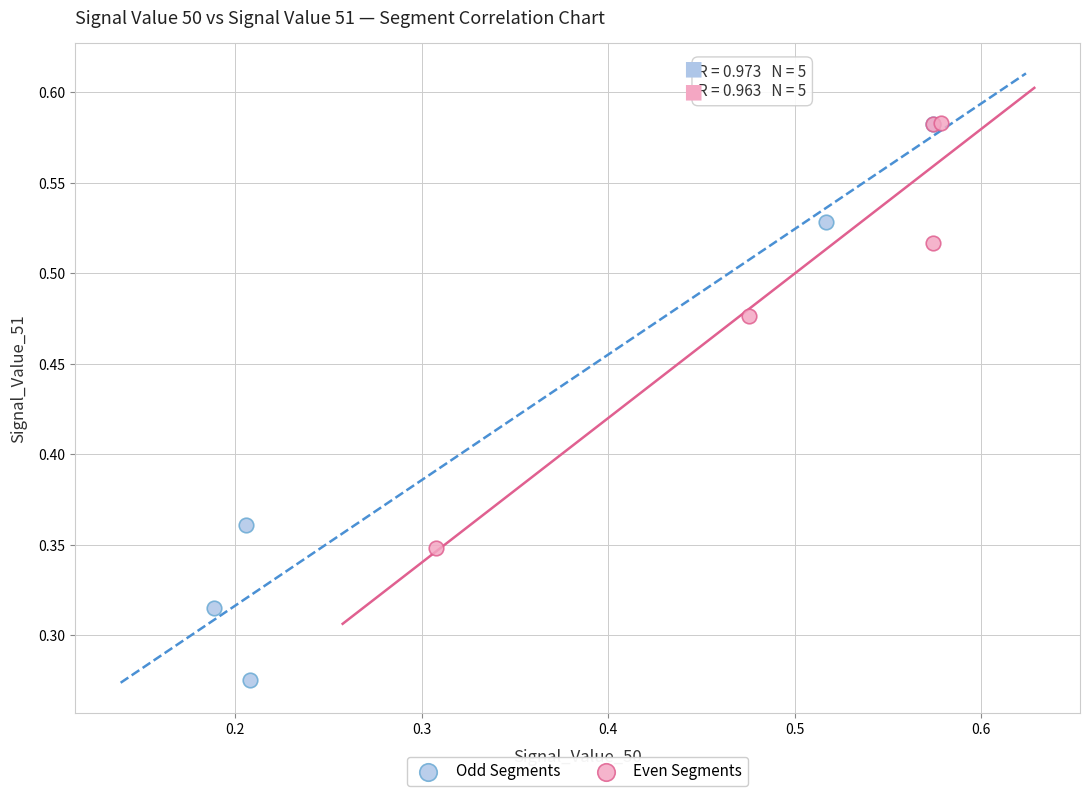

Which series reaches the minimum Y coordinate?

Odd Segments